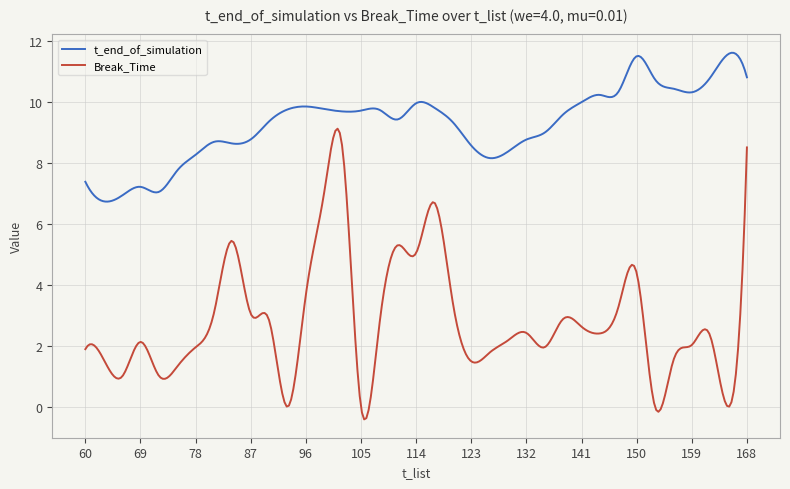

Rank the series by their maximum value, from lowest to highest.

Break_Time, t_end_of_simulation